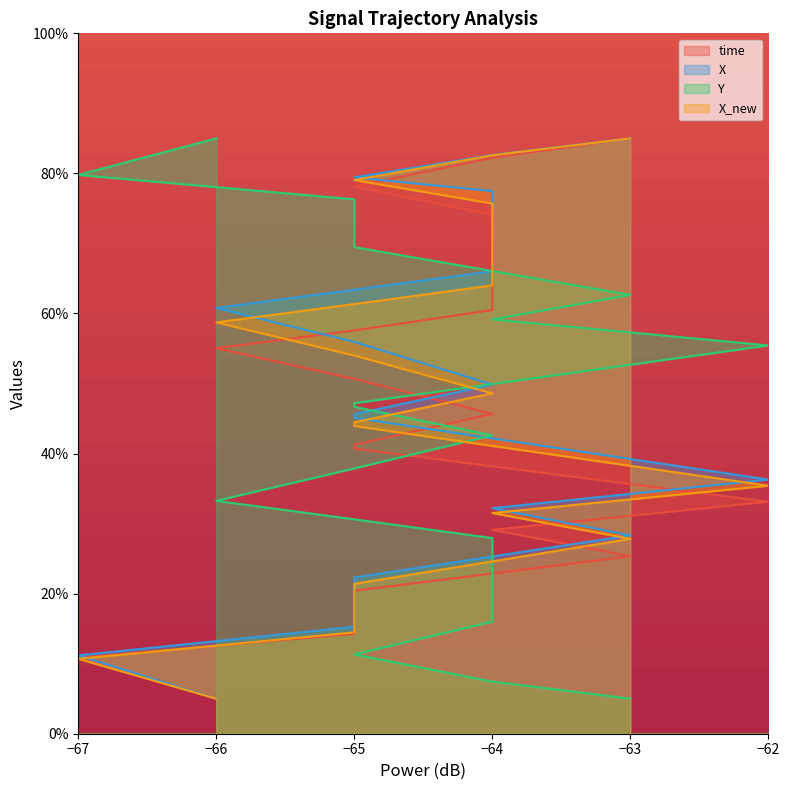

Which series has the largest total across all categories?

X